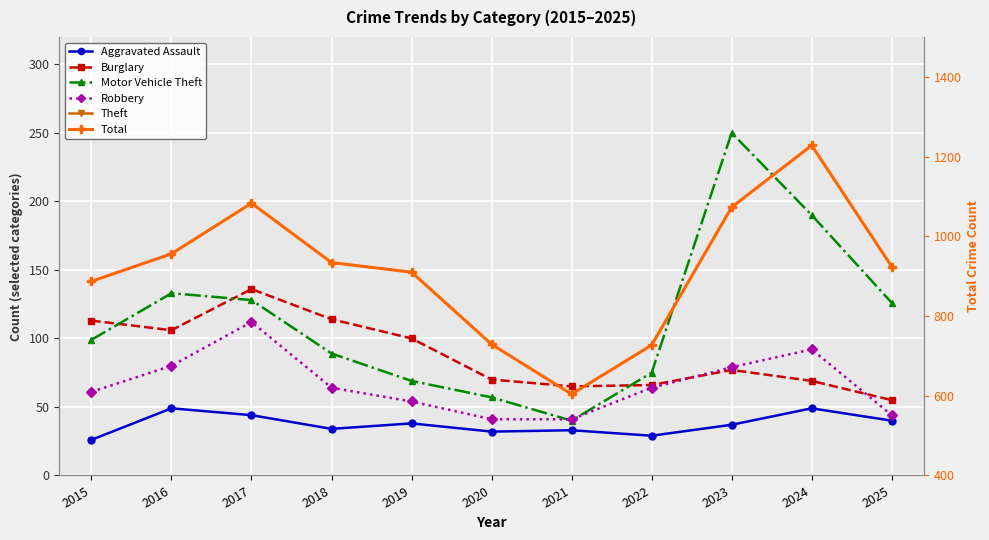

The Aggravated Assault series shows 49 at 2024. True or false?

True